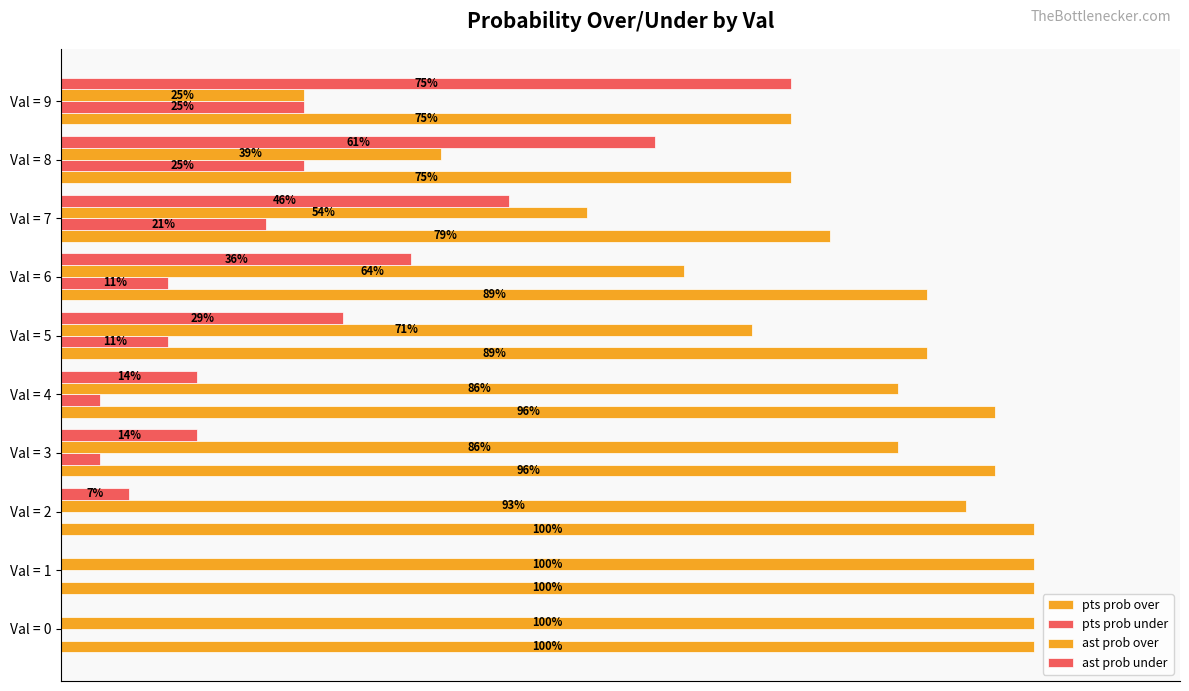

How many data points in ast prob under are above 29?

4